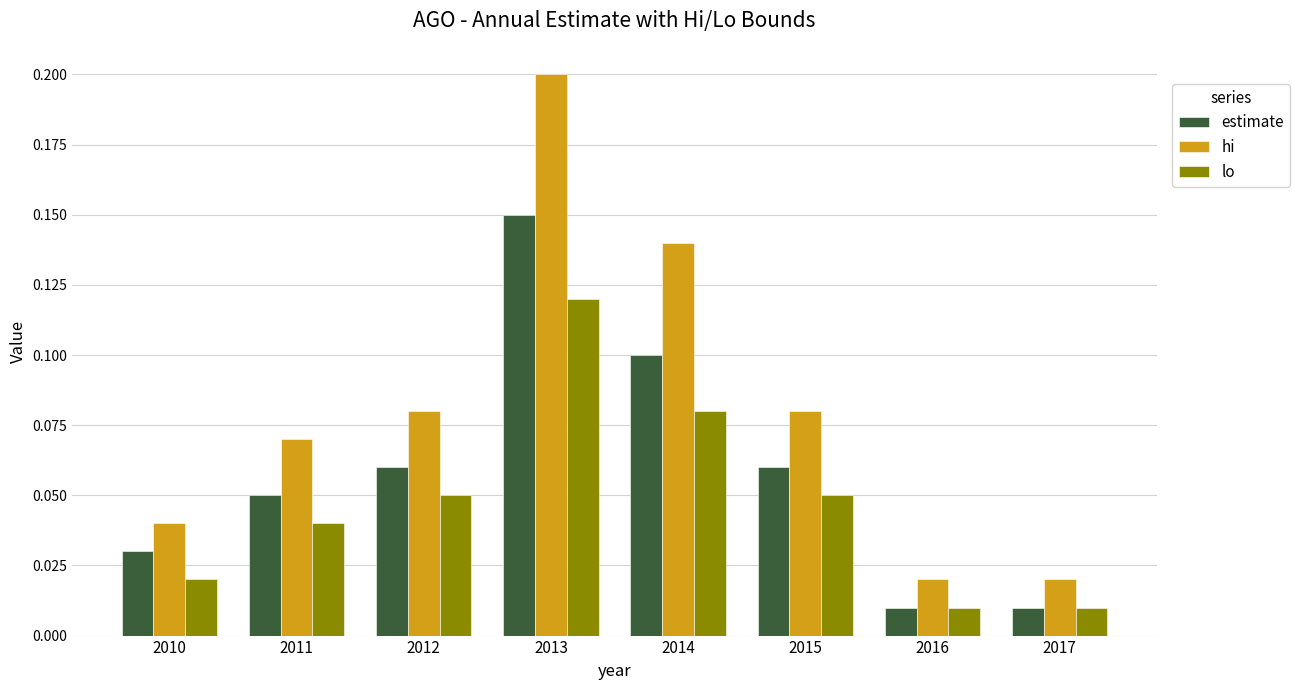

At 2013, list the series in order from largest to smallest.

hi, estimate, lo